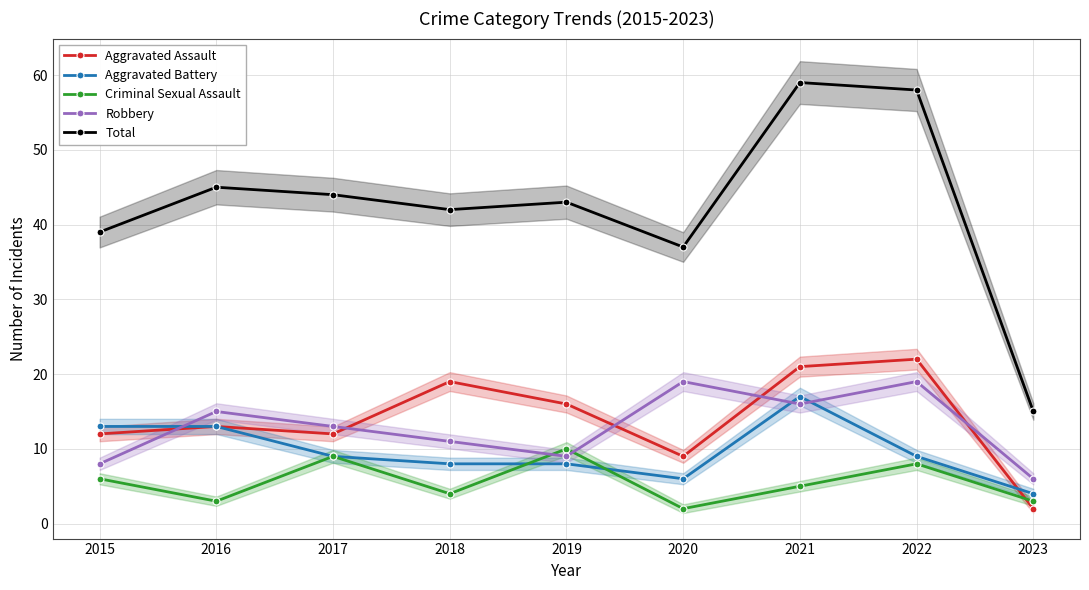

True or false: Robbery and Total intersect in this chart.

False